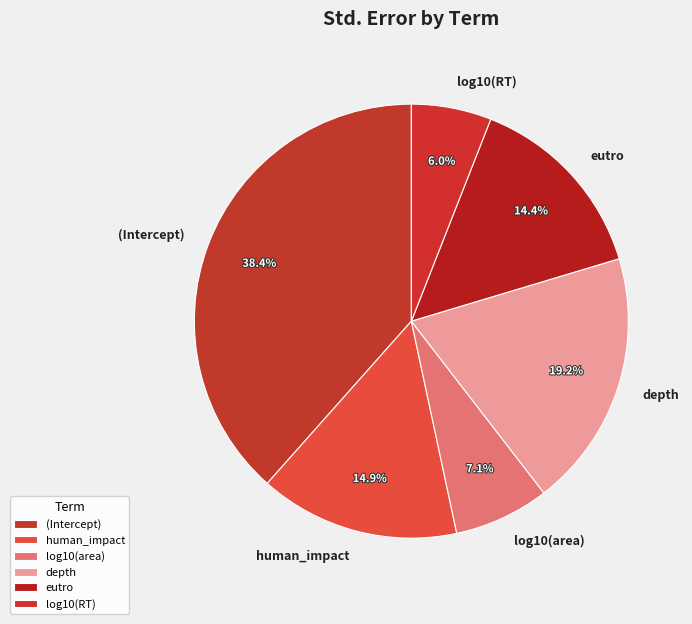

Count the number of slices in the pie.

6